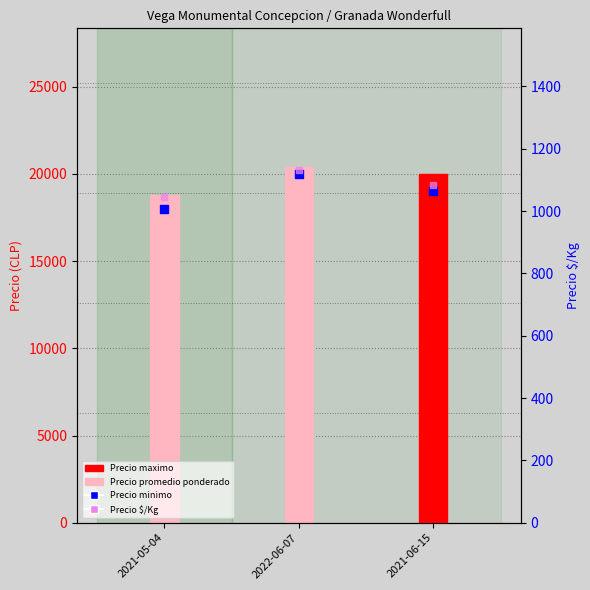

At which category is the sum across all series the highest?

2022-06-07